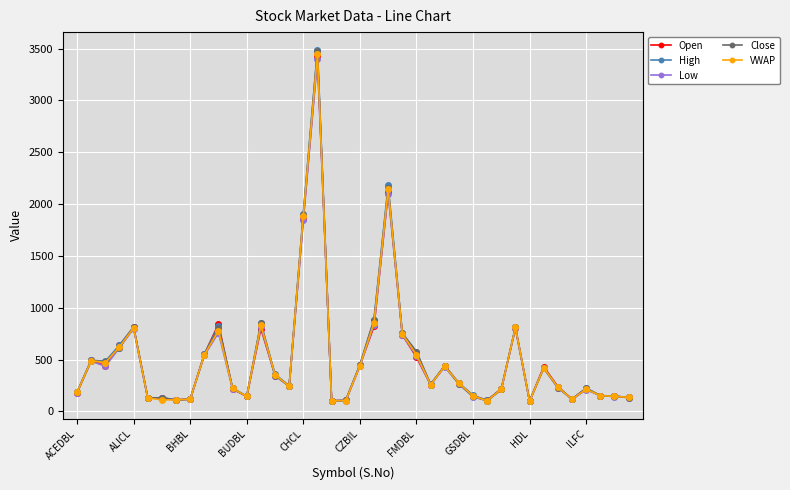

What is the highest value of the Open series?

3425